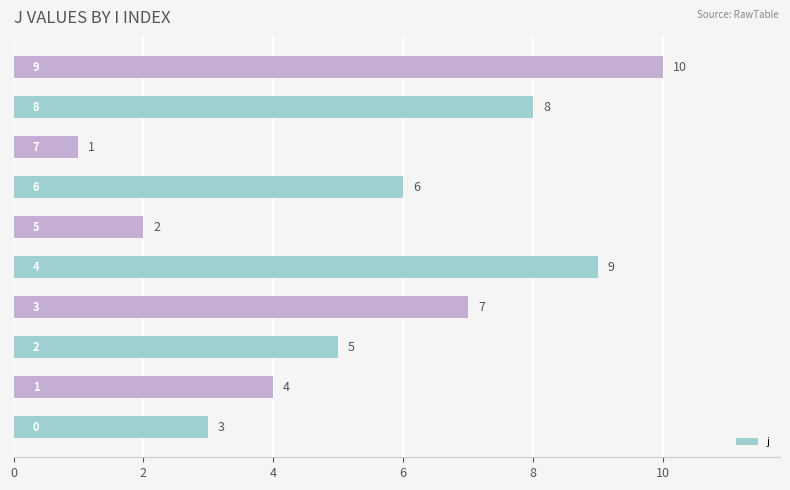

Reading top to bottom, transcribe all the data shown in this chart.

10	8	1	6	2	9	7	5	4	3